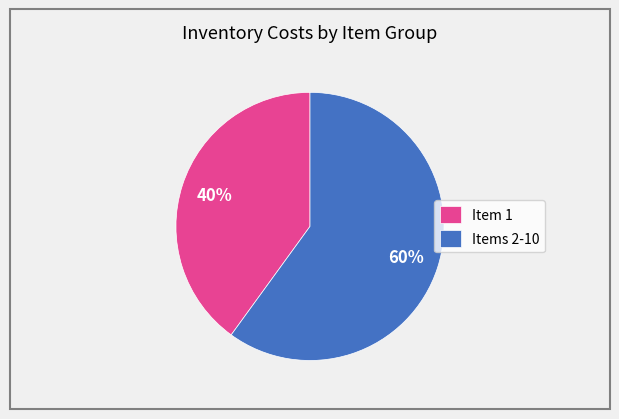

What percentage is the Item 1 slice, to the nearest percent?

40%